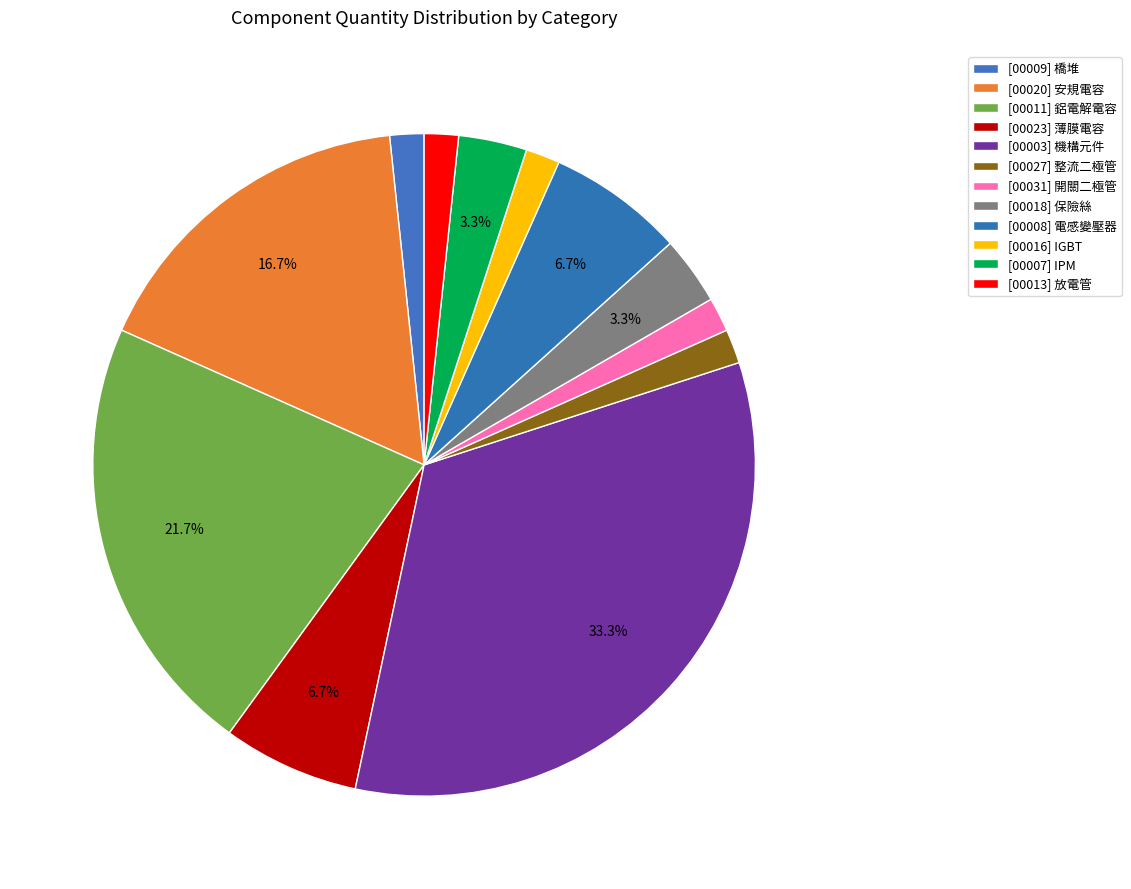

To the nearest percent, what portion does [00007] IPM represent?

3%